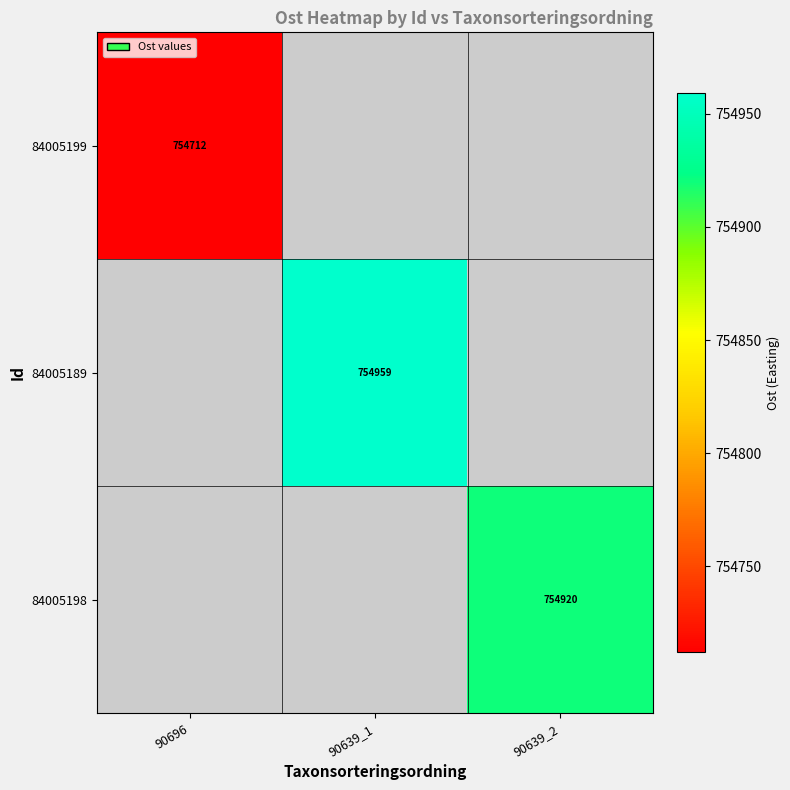

At which category does the chart reach its minimum across all series?

90639_1